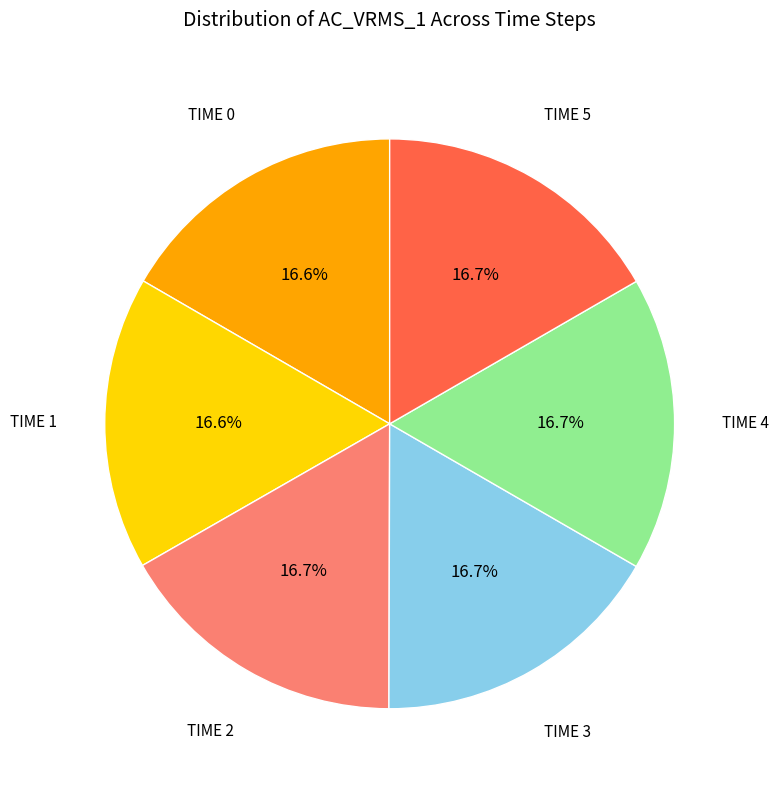

Is there any slice that represents more than half of the pie?

No